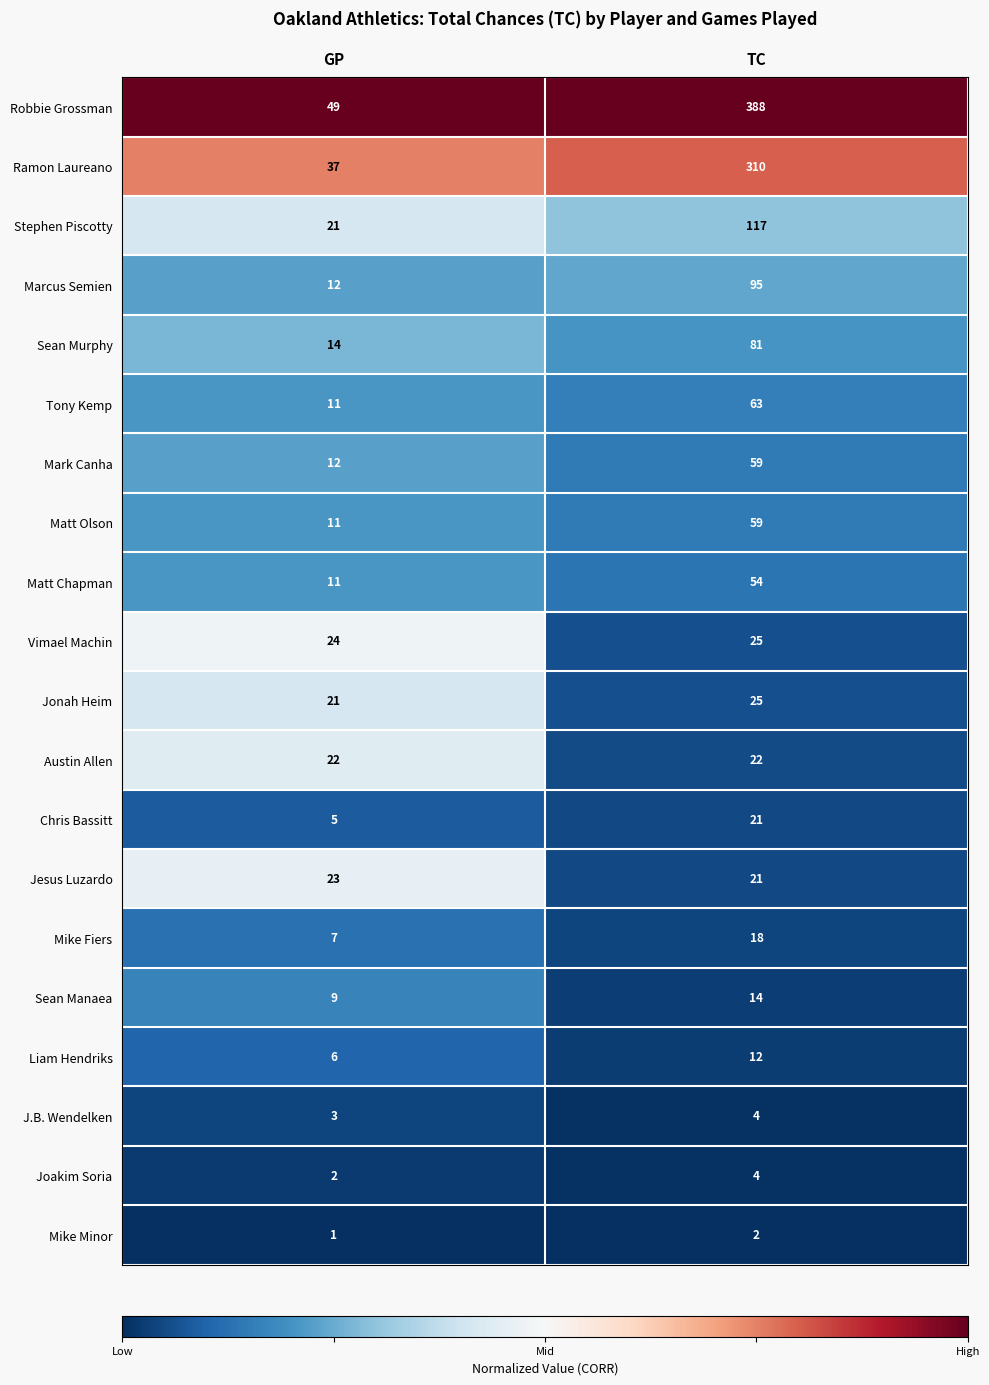

Rank the categories by Mike Fiers value from highest to lowest.

TC, GP